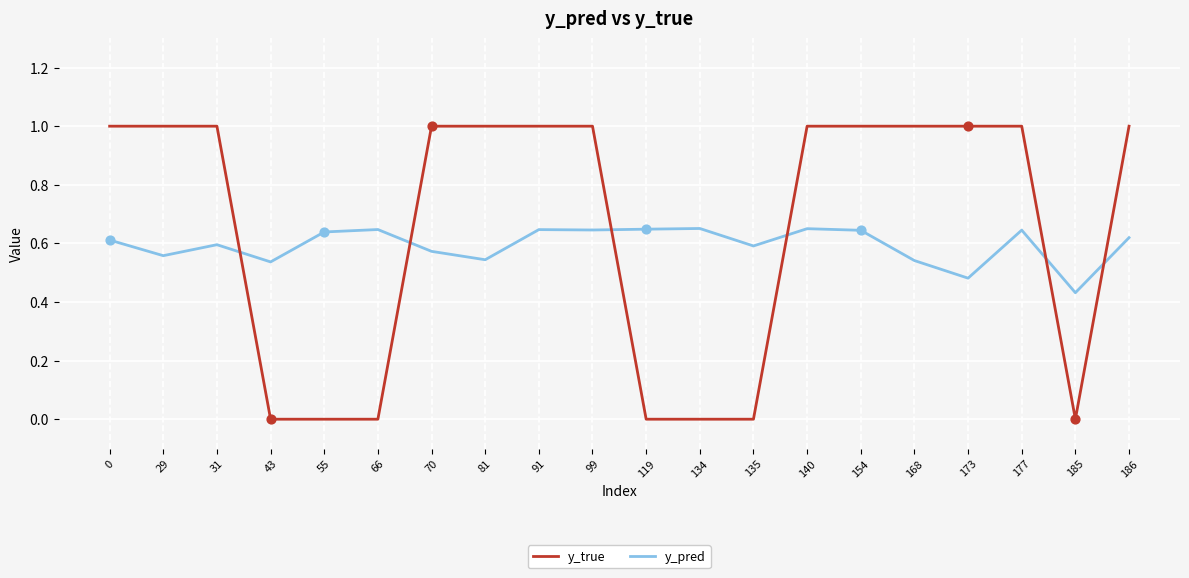

Which series has the largest total across all categories?

y_true